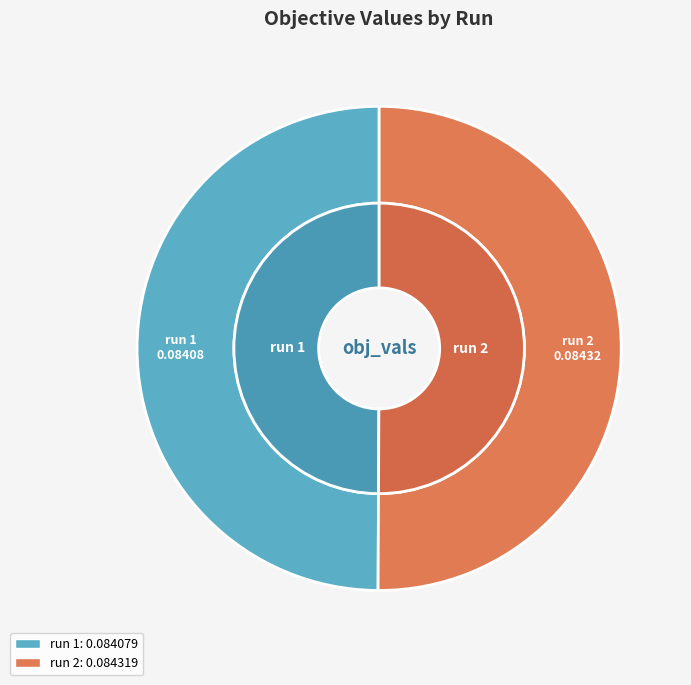

True or false: run 1 accounts for 55% of the total.

False